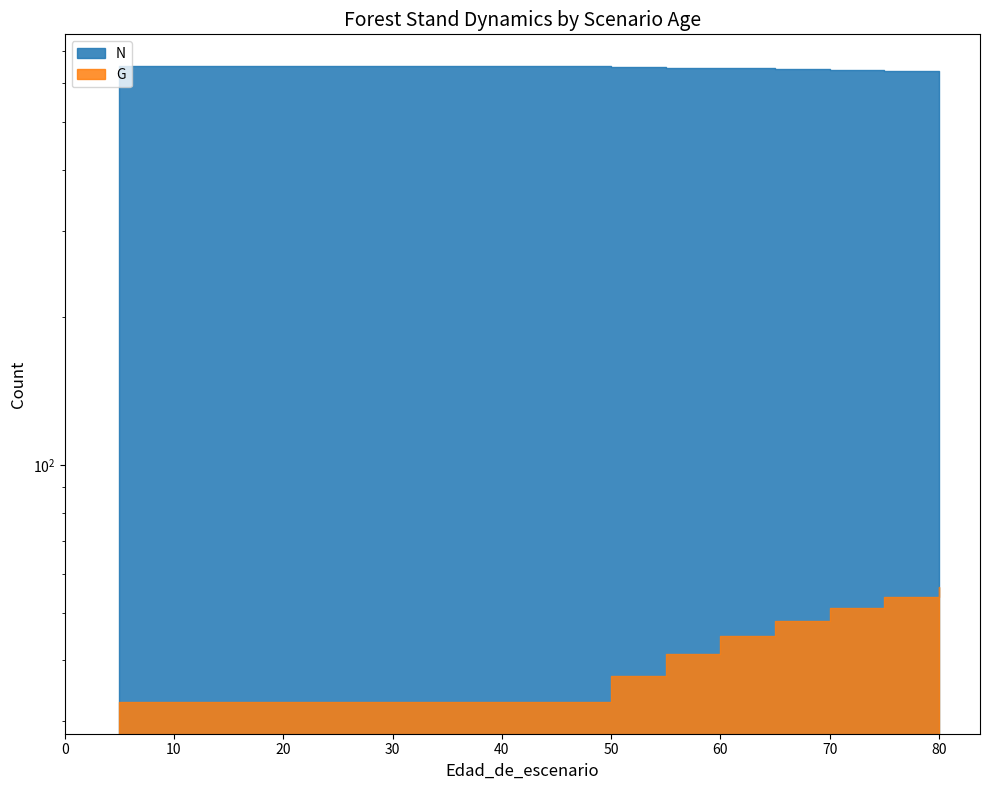

True or false: G and N intersect in this chart.

False